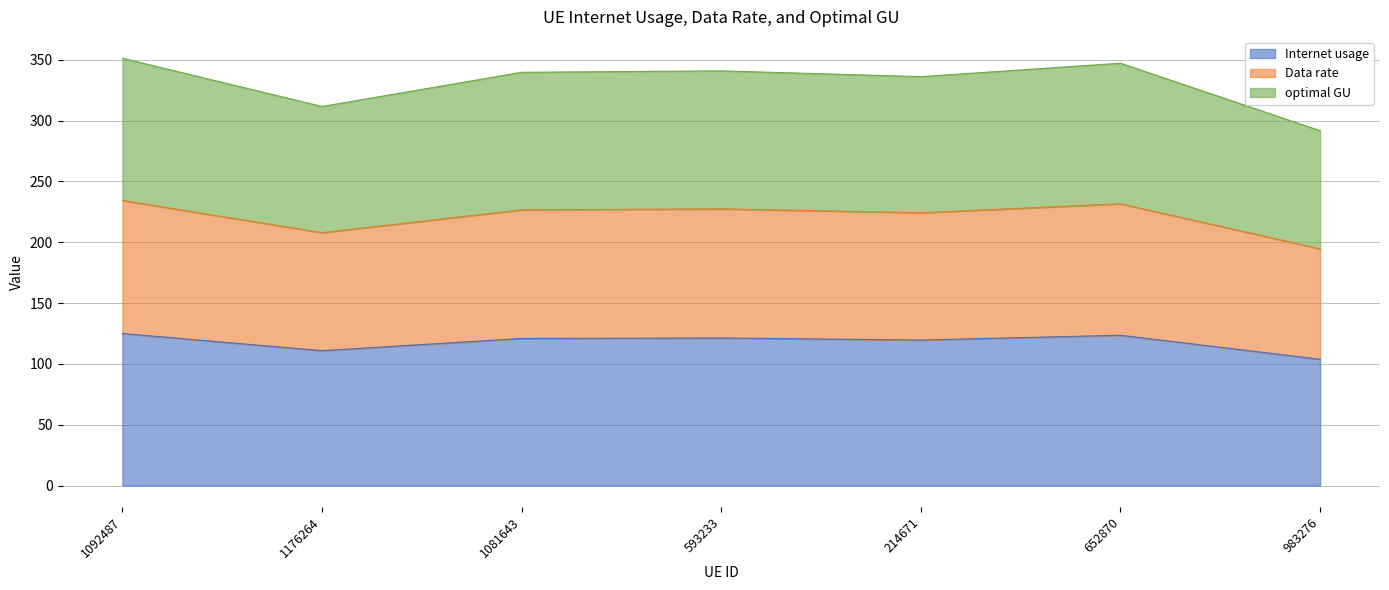

Where is the first local minimum for optimal GU?

1176264